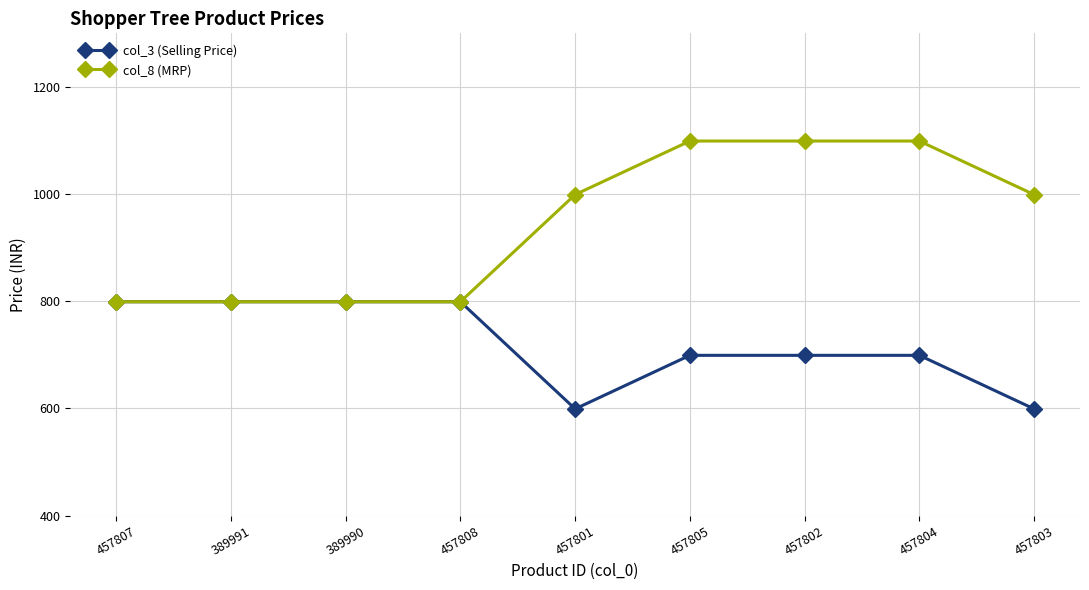

Rank the series by their average value, from lowest to highest.

col_3 (Selling Price), col_8 (MRP)